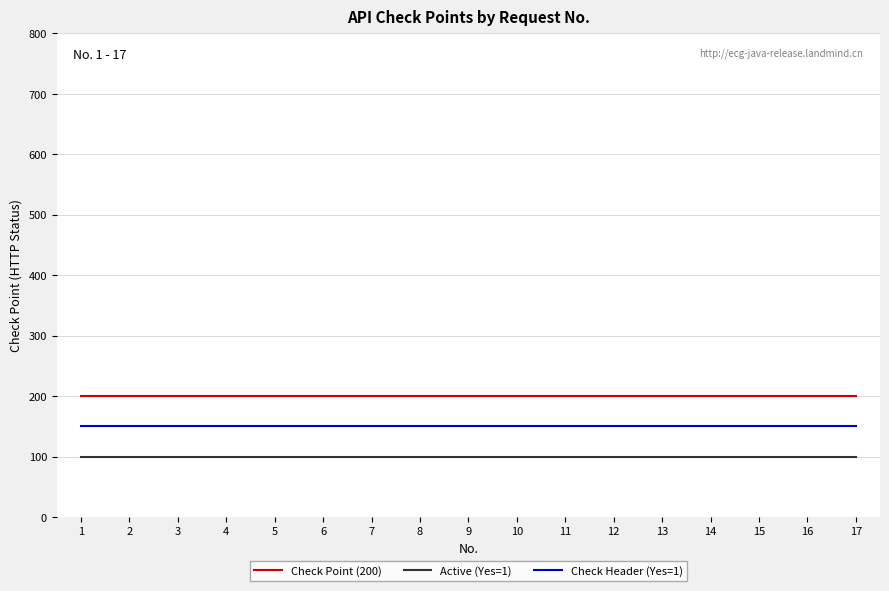

Reading left to right, what are all the values shown in this chart?

Check Point (200): 1=200	2=200	3=200	4=200	5=200	6=200	7=200	8=200	9=200	10=200	11=200	12=200	13=200	14=200	15=200	16=200	17=200
Active (Yes=1): 1=100	2=100	3=100	4=100	5=100	6=100	7=100	8=100	9=100	10=100	11=100	12=100	13=100	14=100	15=100	16=100	17=100
Check Header (Yes=1): 1=150	2=150	3=150	4=150	5=150	6=150	7=150	8=150	9=150	10=150	11=150	12=150	13=150	14=150	15=150	16=150	17=150